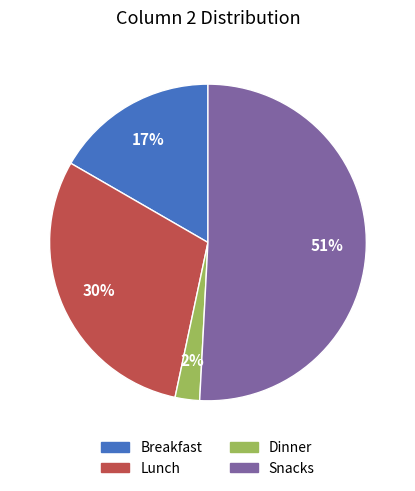

True or false: Breakfast accounts for 23% of the total.

False